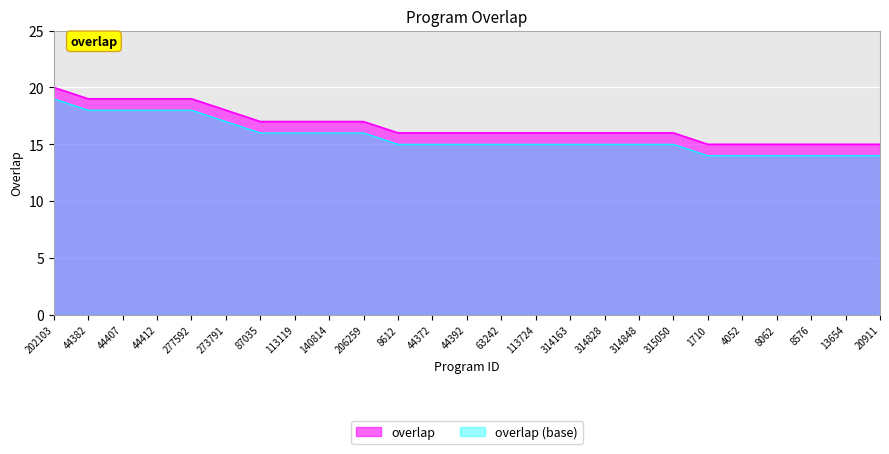

What is the approximate value at 113119?

17